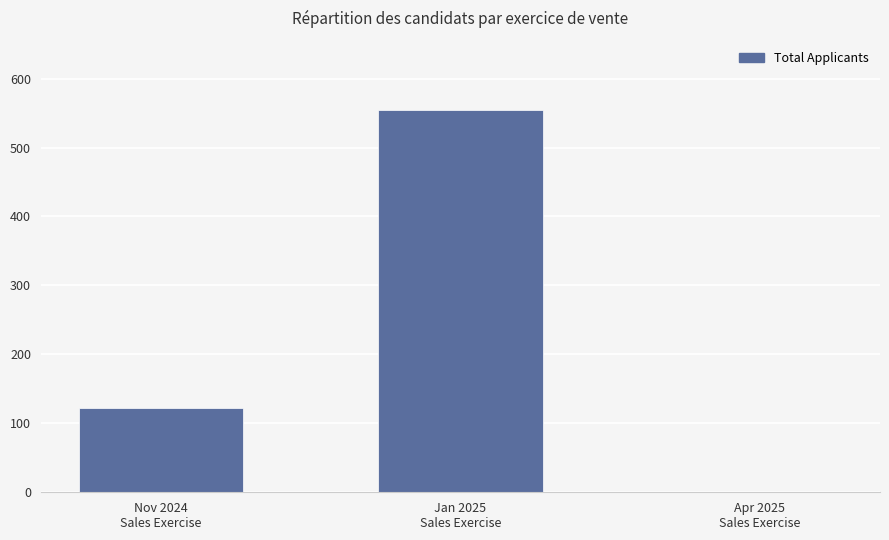

What is the sum of the values at Jan 2025
Sales Exercise and Nov 2024
Sales Exercise?

677